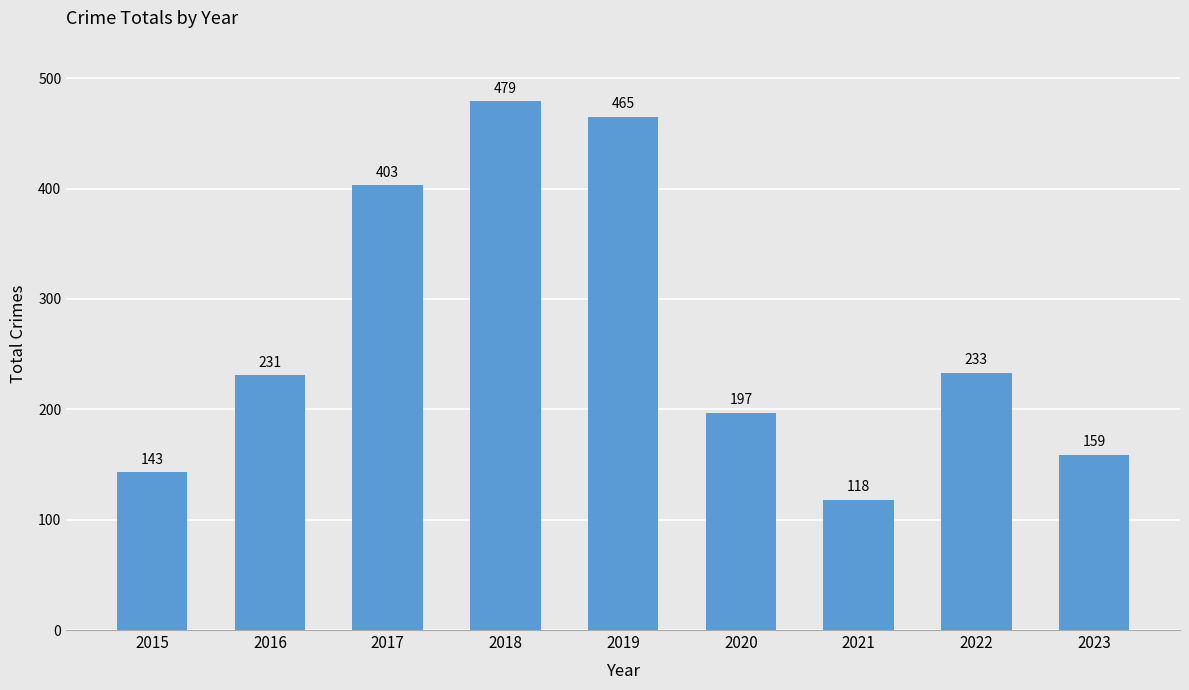

The chart shows a value of 138 at 2022. True or false?

False